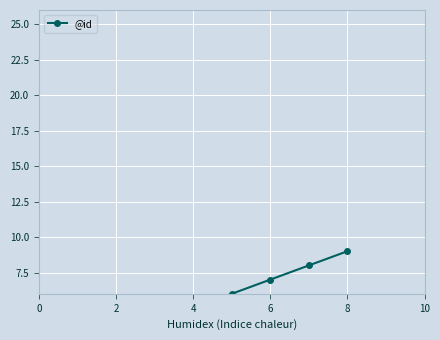

True or false: the data shows 3 at 2.

False